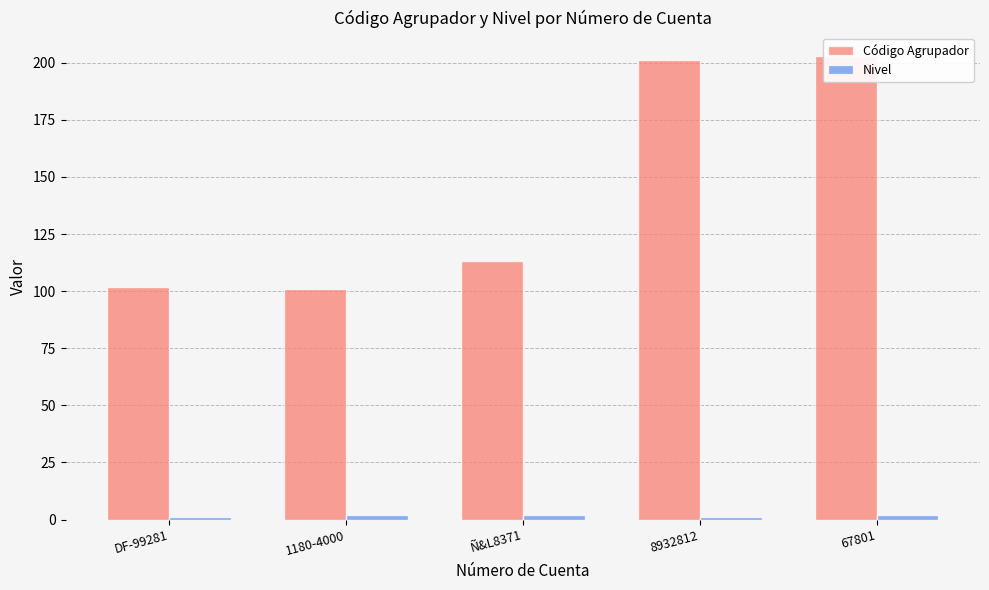

Read the Código Agrupador value at 67801.

203.0